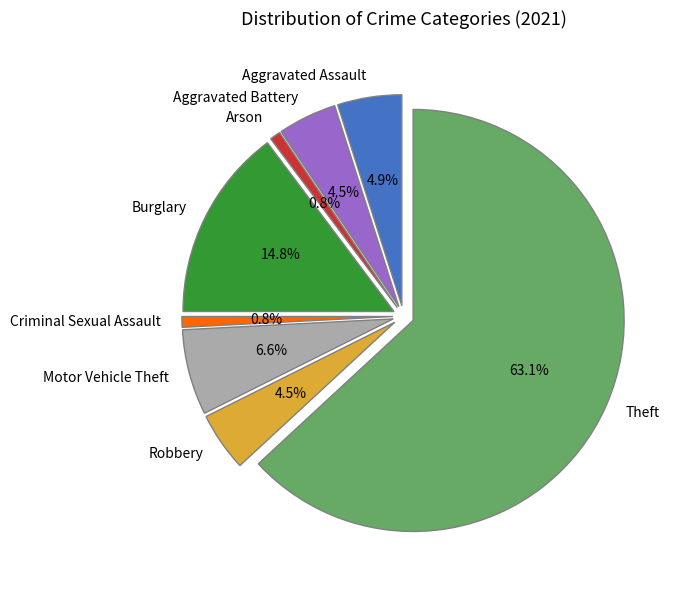

Combined, do Theft and Burglary account for over 50%?

Yes